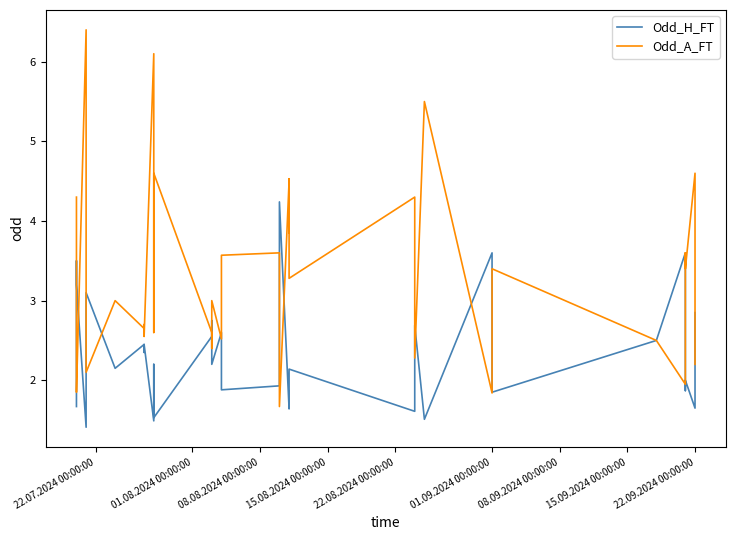

Is the value of Odd_A_FT at 21 greater than the value of Odd_H_FT at 17?

Yes